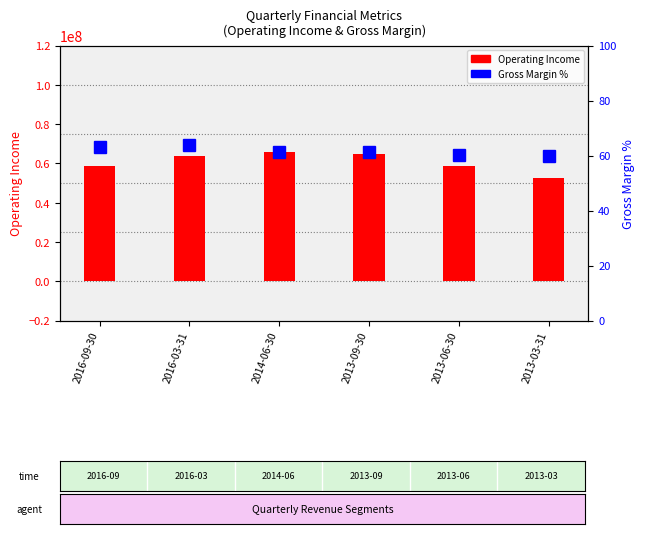

Reading left to right, list all the values displayed in this chart.

Operating Income: 58732000.0	63534000.0	65797000.0	64512000.0	58712000.0	52639000.0
Gross Margin %: 63.0	63.7	61.2	61.4	60.3	59.9